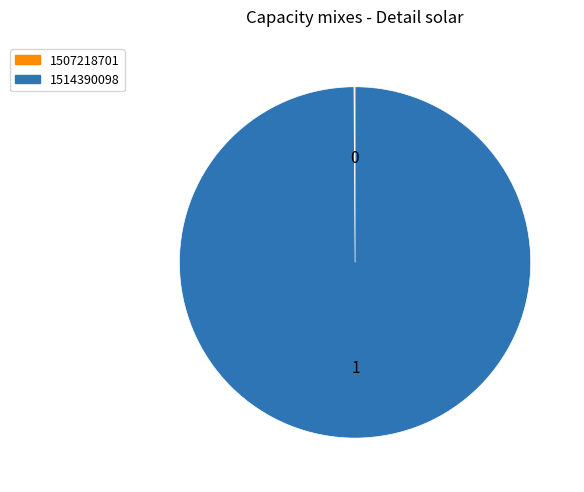

Which category has the biggest portion of the pie?

1514390098